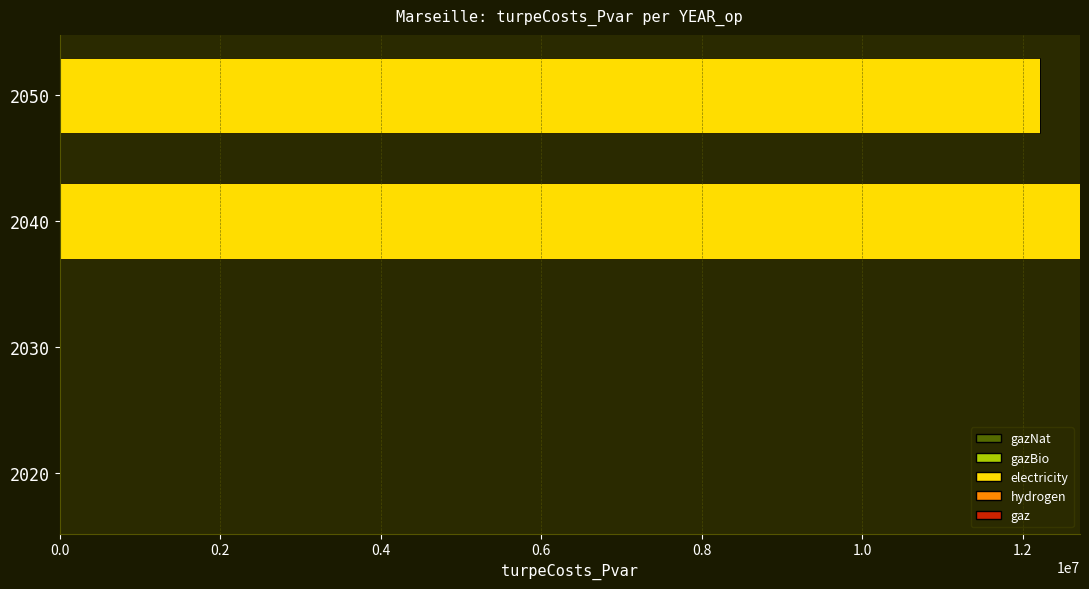

What is the ratio of the value at 2040 to the value at 2050?

1.0